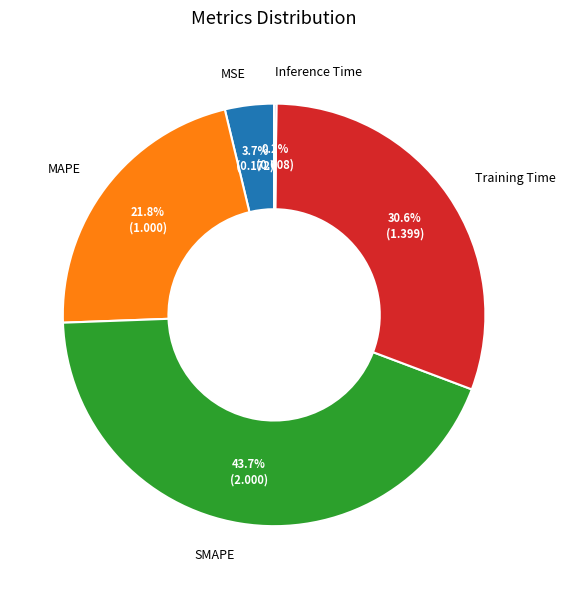

Is the sum of Training Time and MSE greater than half?

No